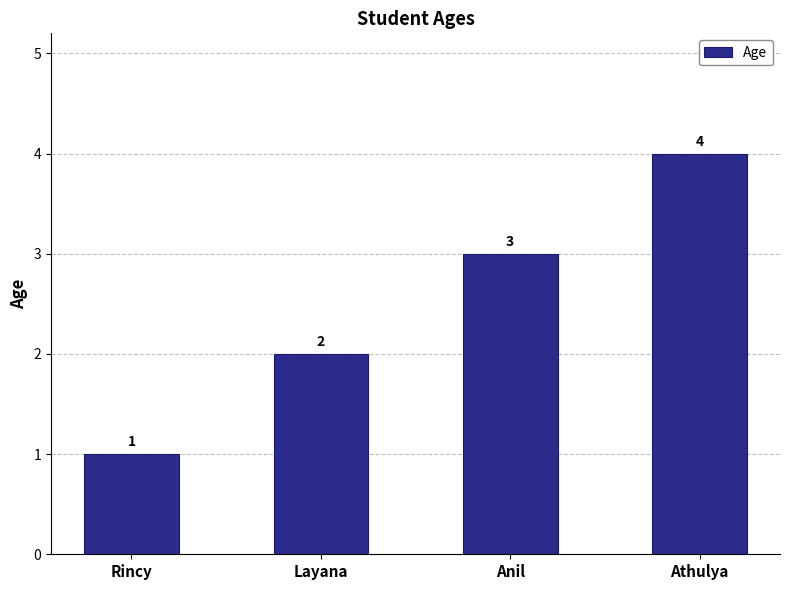

Reading left to right, list all the values displayed in this chart.

Rincy=1	Layana=2	Anil=3	Athulya=4